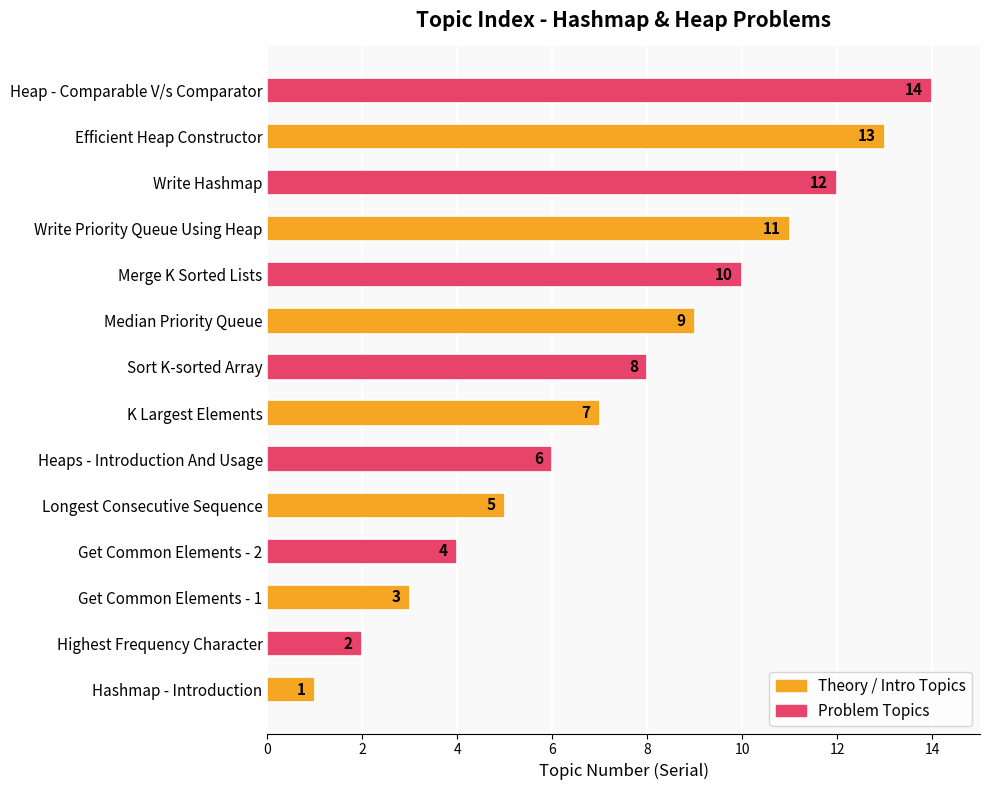

What value does the data have at Heap - Comparable V/s Comparator, to the nearest 10?

10